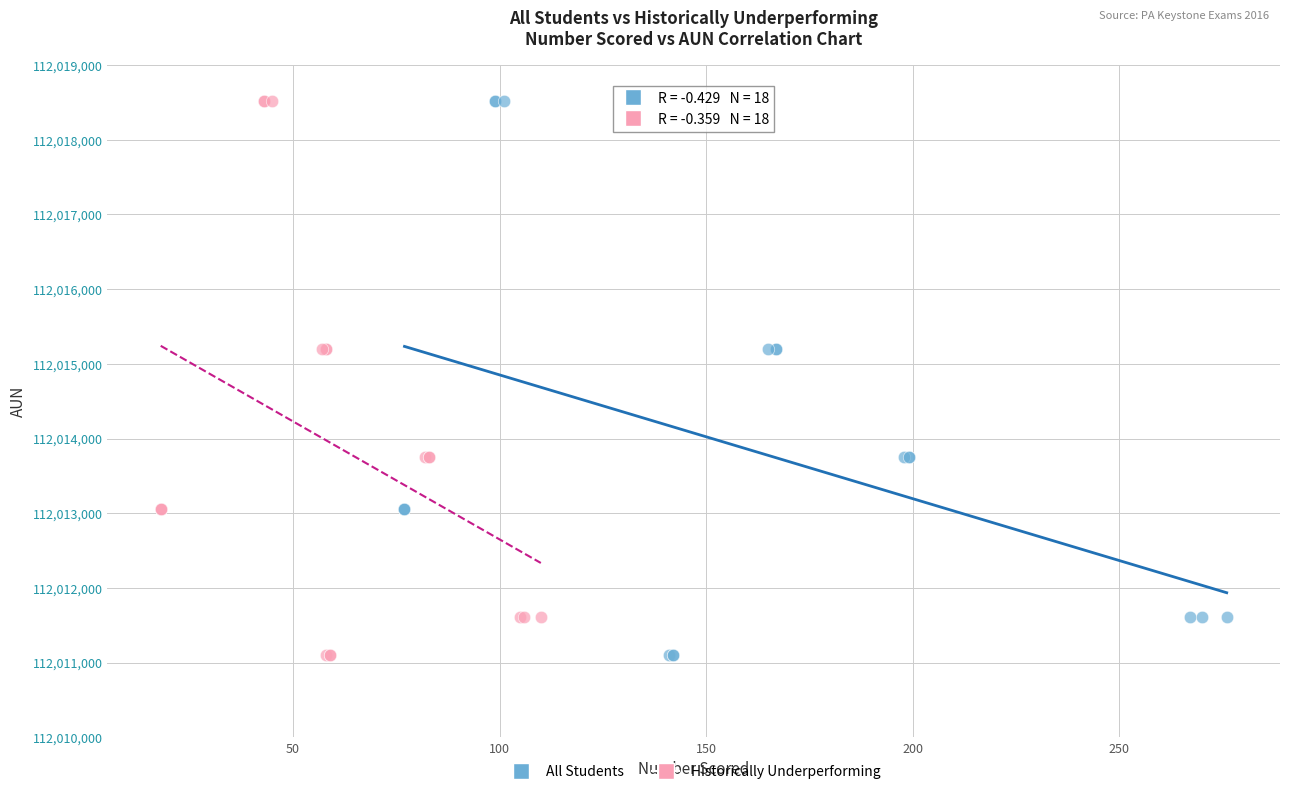

What are all the series names shown in the legend?

All Students, Historically Underperforming